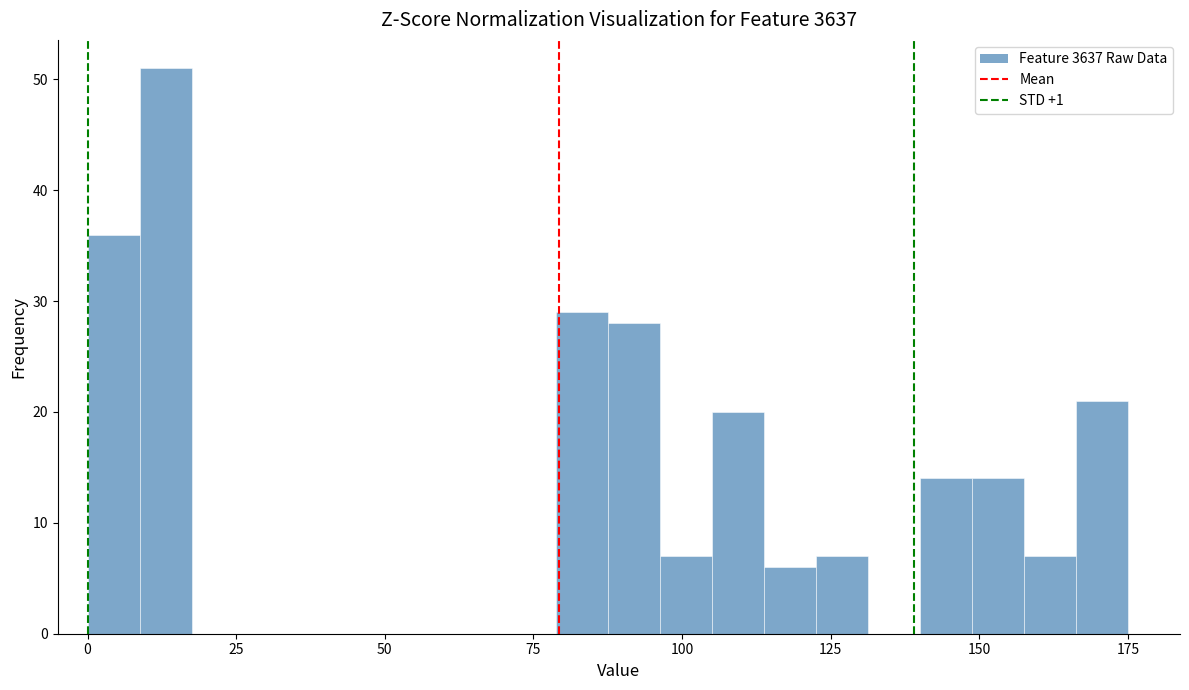

Around what value on the x-axis is the tallest bar? Give the approximate position of its centre, as read against the axis.

15